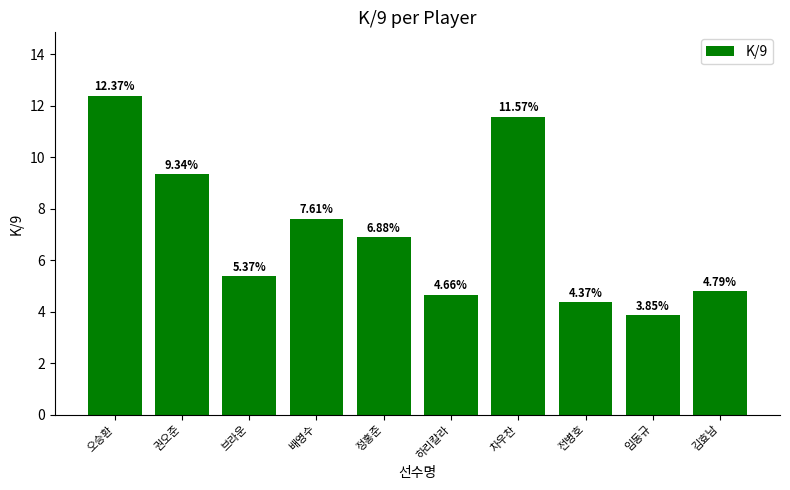

What is the label of the 9th bar from the left?

임동규